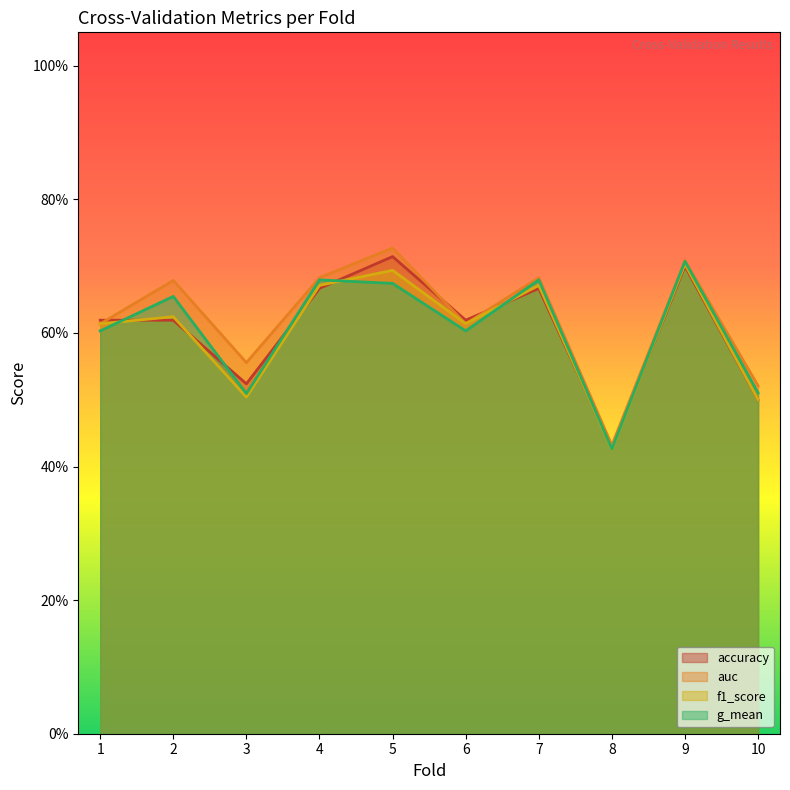

In f1_score, how many points are lower than both neighbors (excluding endpoints)?

3